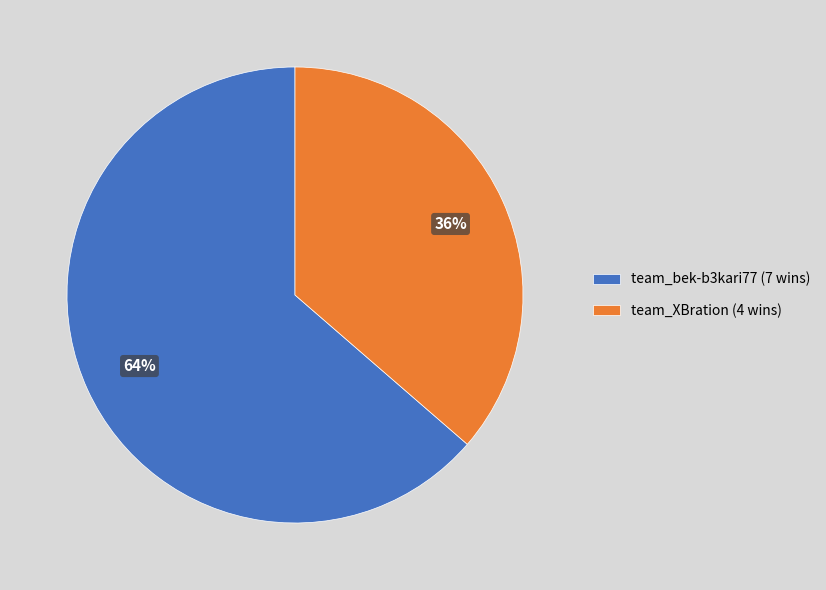

Between team_bek-b3kari77 and team_XBration, which is larger?

team_bek-b3kari77